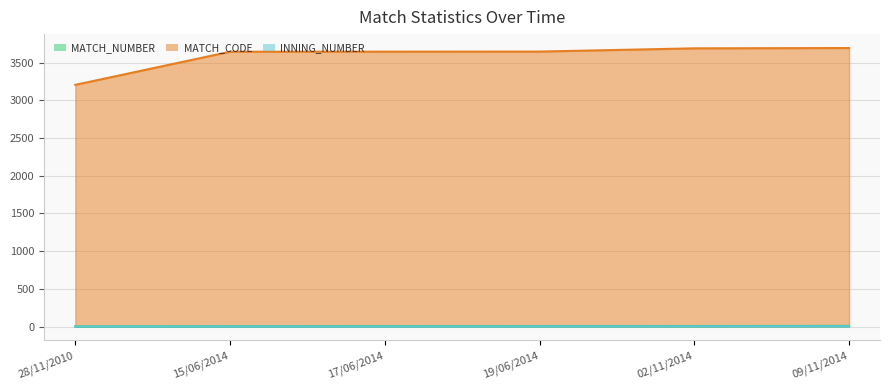

What is the difference between the maximum and minimum values in the INNING_NUMBER series?

4